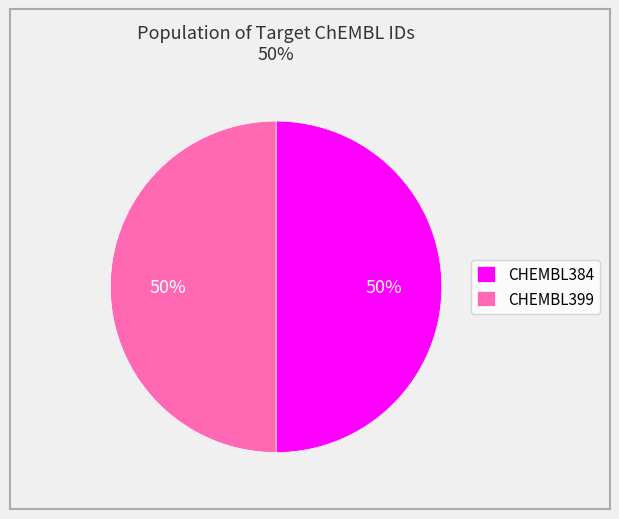

True or false: CHEMBL384 accounts for 50% of the total.

True